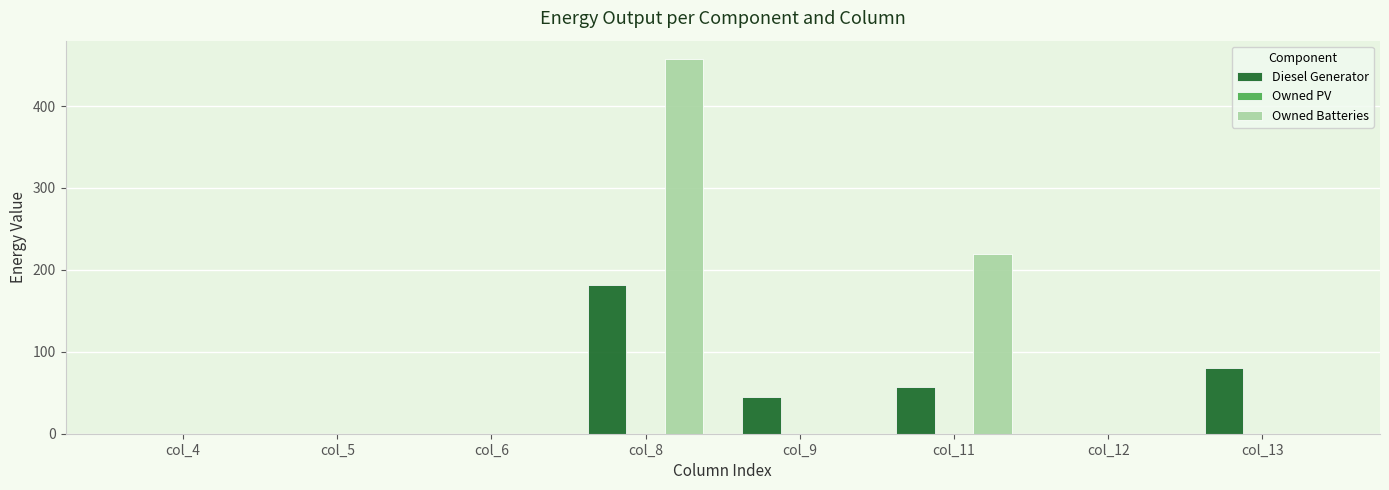

Which series has the widest spread of values?

Owned Batteries